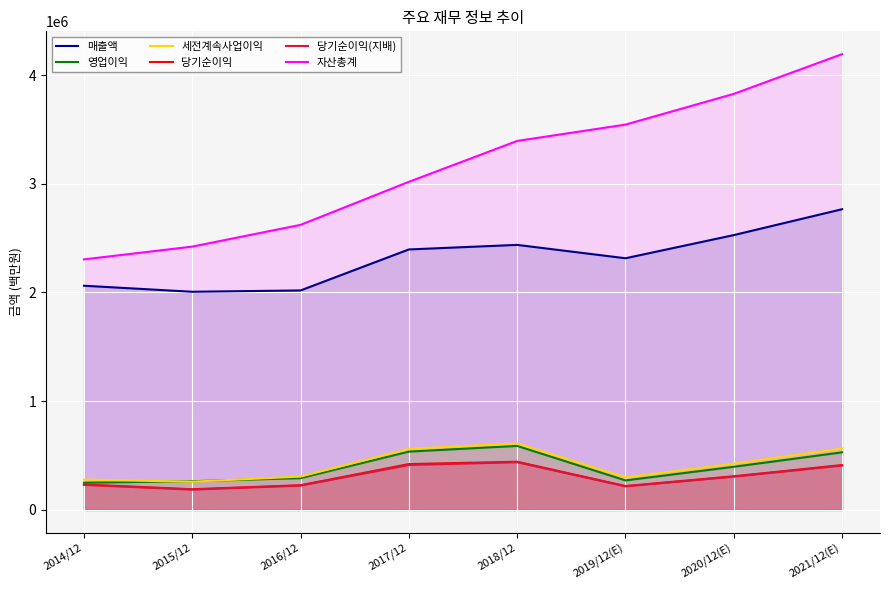

How many values in the 영업이익 series exceed 396877?

3